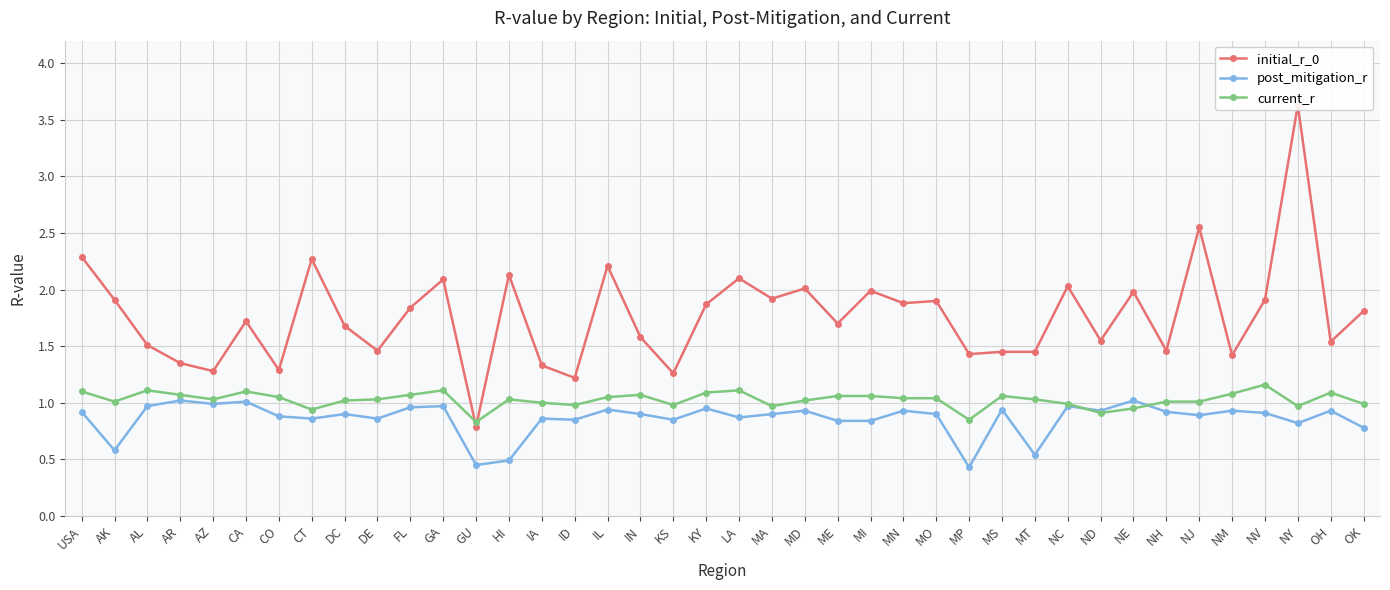

True or false: initial_r_0 and post_mitigation_r cross at least once.

False